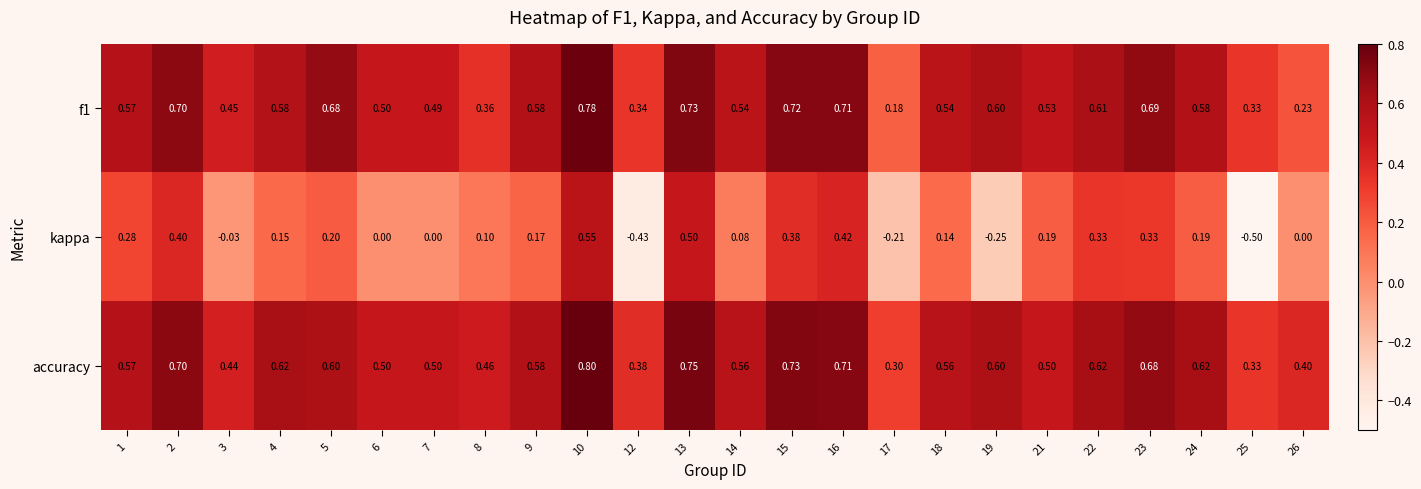

Which series has the largest total across all categories?

accuracy